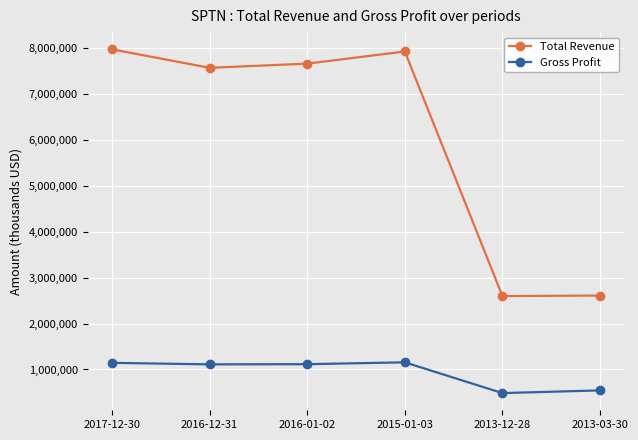

What is the difference between the highest and lowest values at 2016-01-02?

6536300